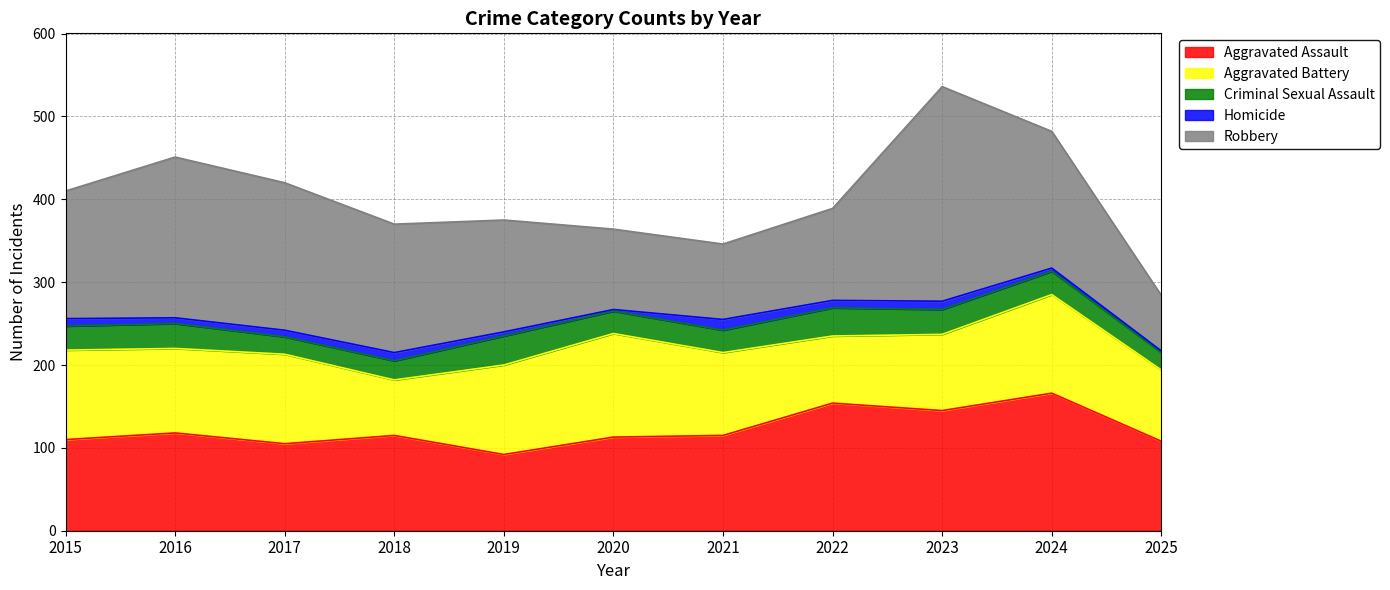

Reading left to right, transcribe all the data shown in this chart.

Aggravated Assault: 2015=110	2016=118	2017=105	2018=115	2019=92	2020=113	2021=115	2022=154	2023=145	2024=166	2025=108
Aggravated Battery: 2015=108	2016=102	2017=108	2018=67	2019=108	2020=125	2021=100	2022=81	2023=92	2024=119	2025=86
Criminal Sexual Assault: 2015=29	2016=30	2017=21	2018=23	2019=35	2020=27	2021=27	2022=34	2023=30	2024=28	2025=21
Homicide: 2015=9	2016=7	2017=8	2018=10	2019=5	2020=2	2021=13	2022=9	2023=10	2024=4	2025=2
Robbery: 2015=154	2016=194	2017=178	2018=155	2019=135	2020=97	2021=91	2022=111	2023=259	2024=165	2025=67